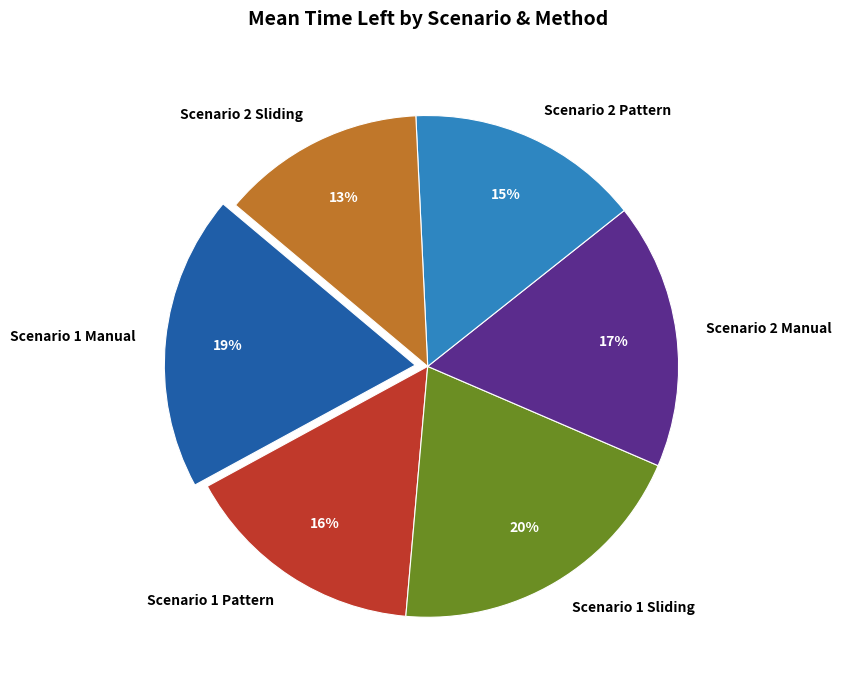

Approximately how many times larger is the value at Scenario 2 Sliding compared to Scenario 2 Manual?

0.8